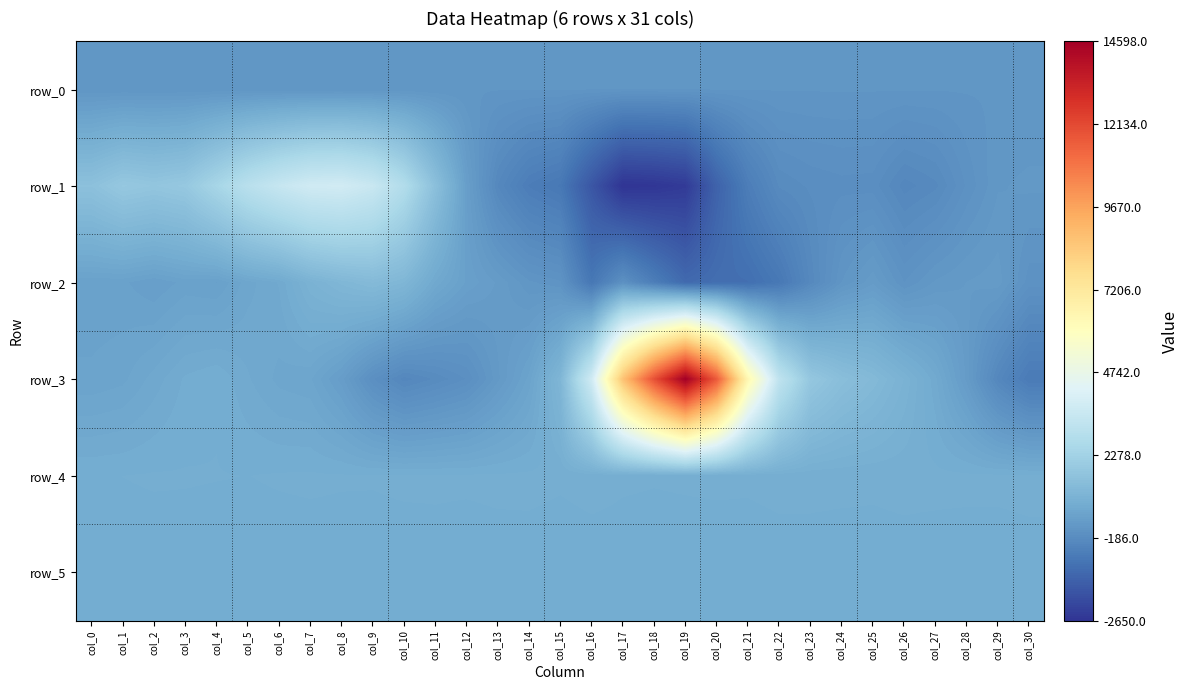

What is the difference between the maximum and minimum values in the row_5 series?

15.0